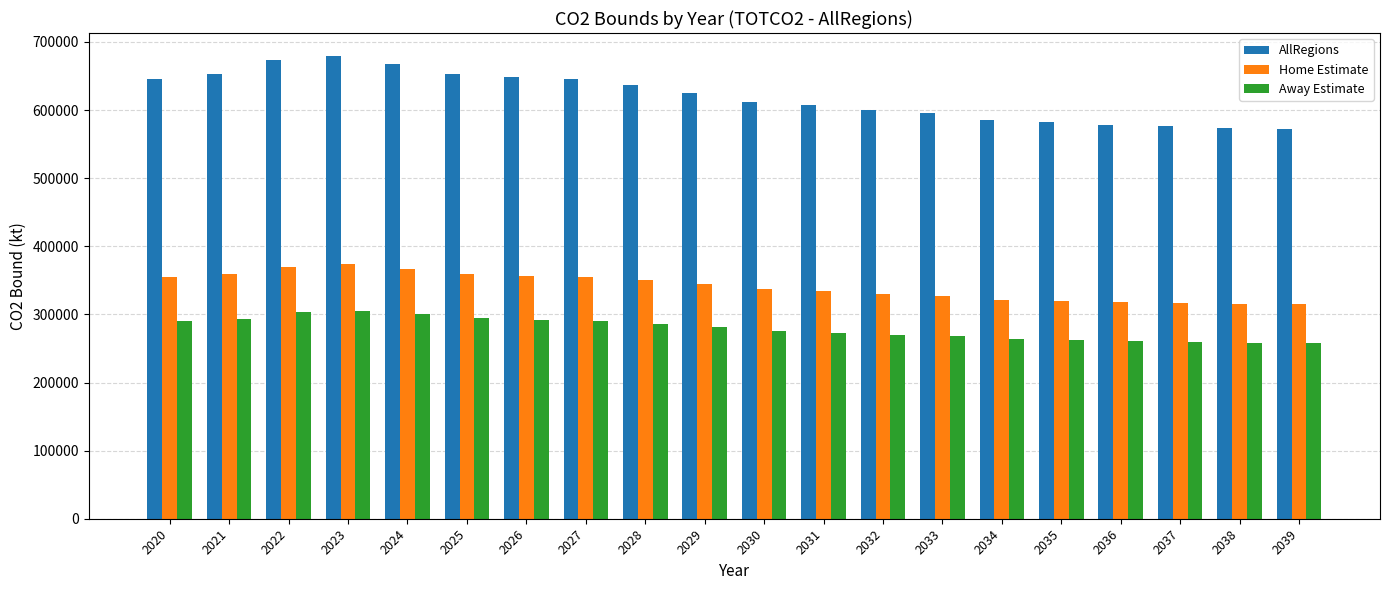

What is the value of the Home Estimate bar at the 11th from the left?

336911.7